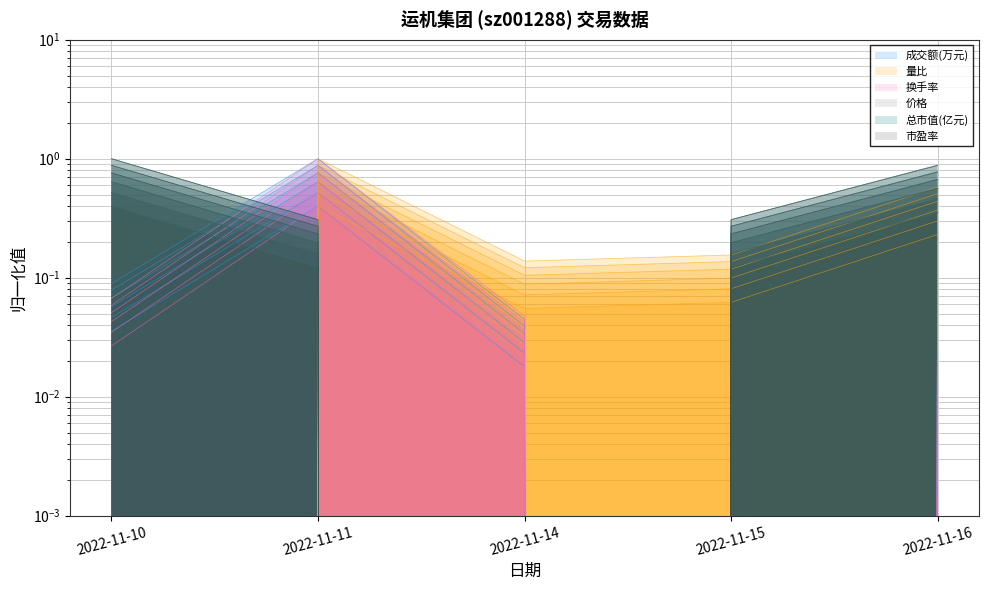

True or false: 价格 and 市盈率 intersect in this chart.

False